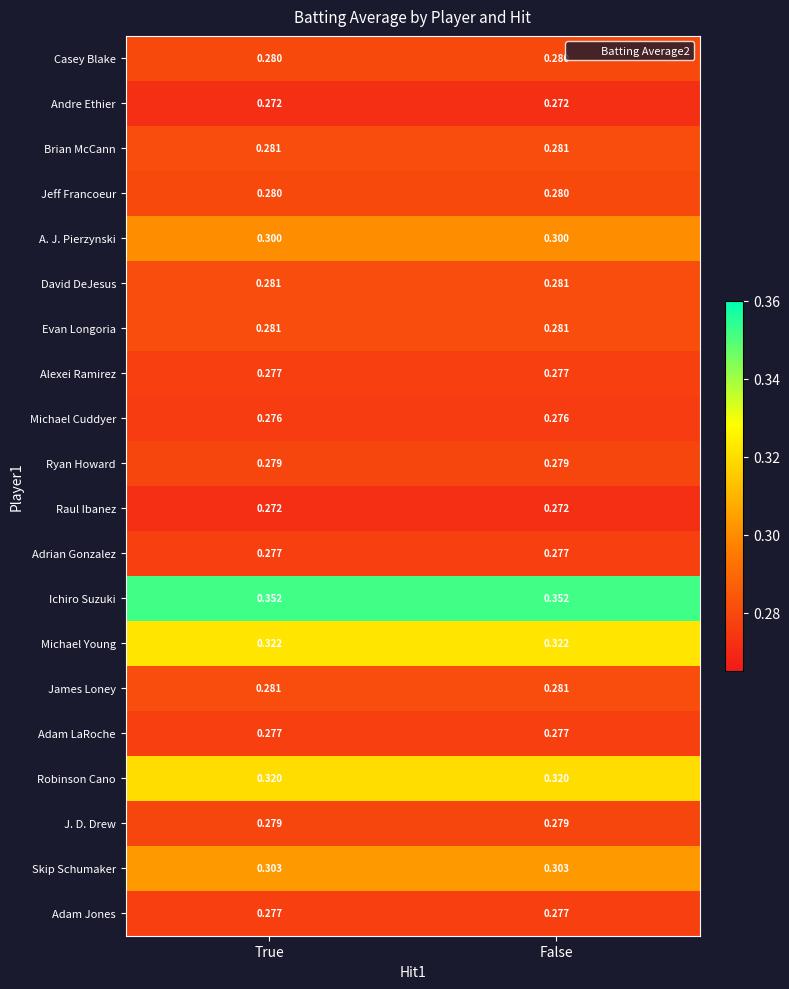

Which series has the largest total across all categories?

Ichiro Suzuki